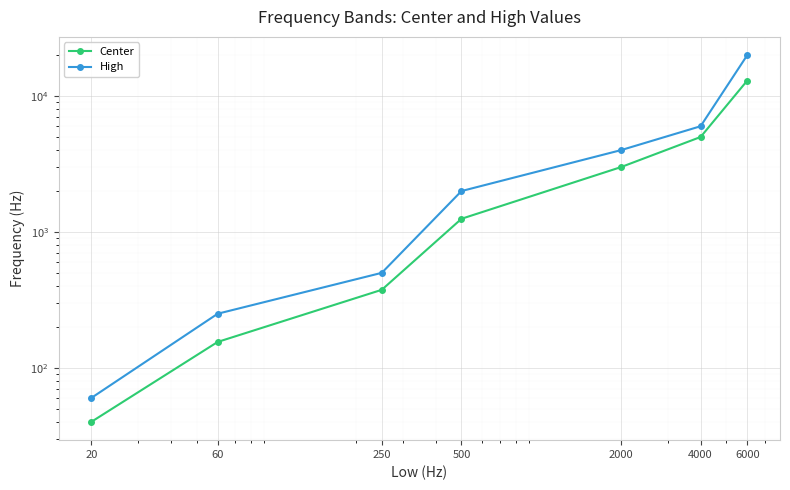

How many lines are shown in the chart?

2